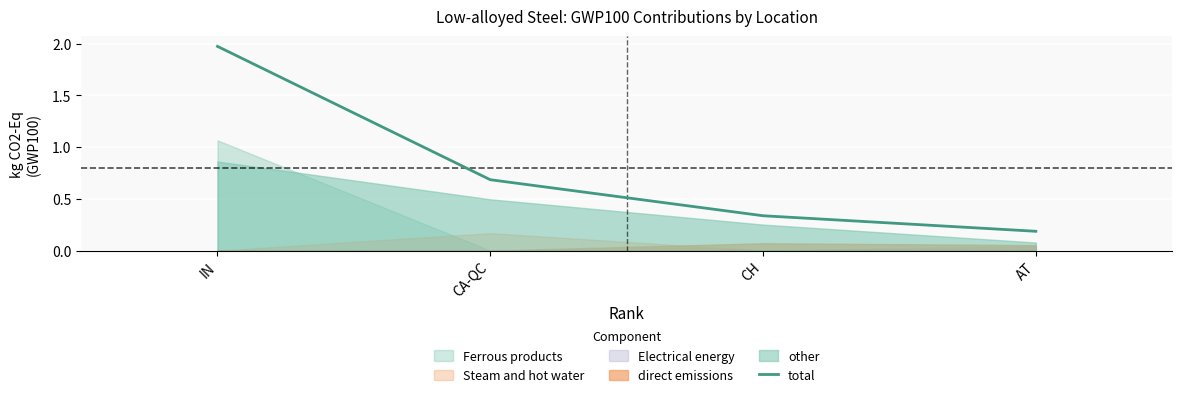

Which has a higher value, AT or IN?

IN